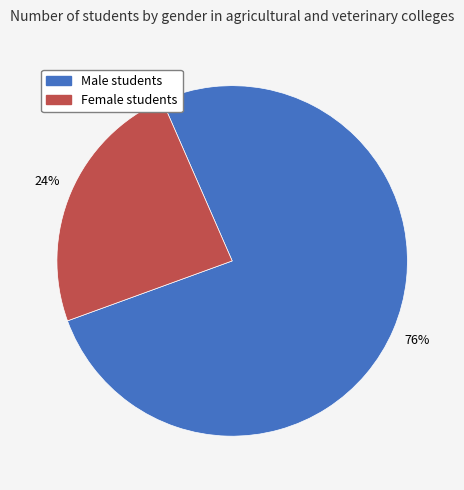

Does any single category account for the majority?

Yes